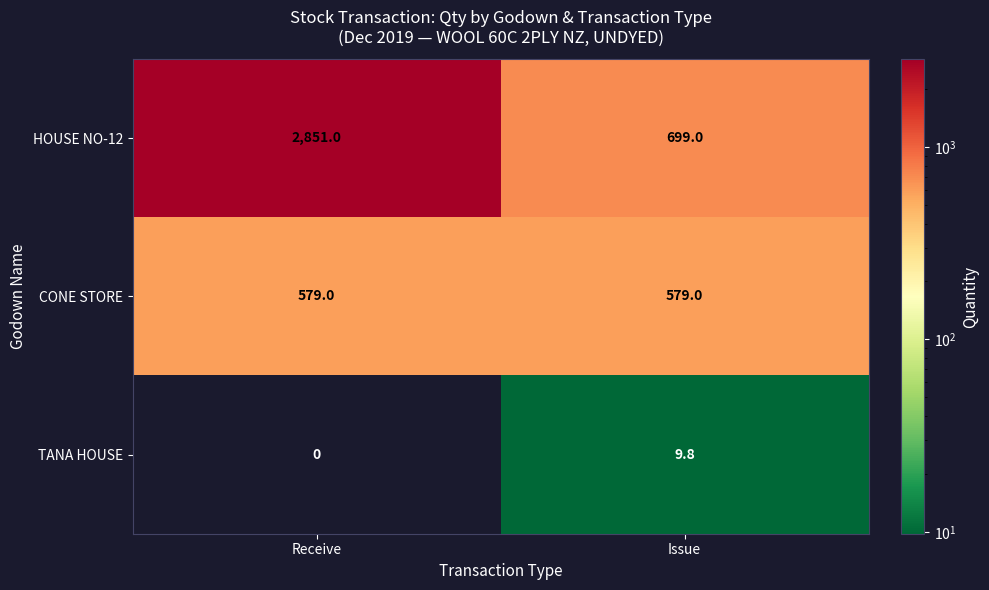

What value does the HOUSE NO-12 series have at Issue?

699.0